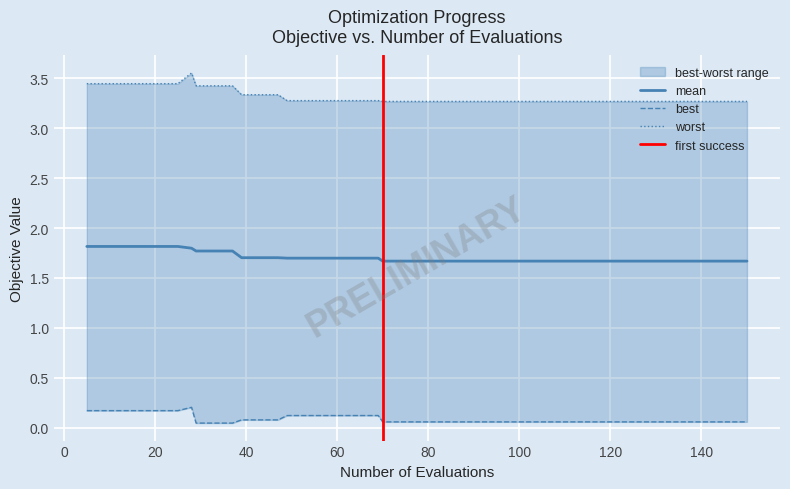

List the series in order of their overall mean, lowest first.

best, mean, worst